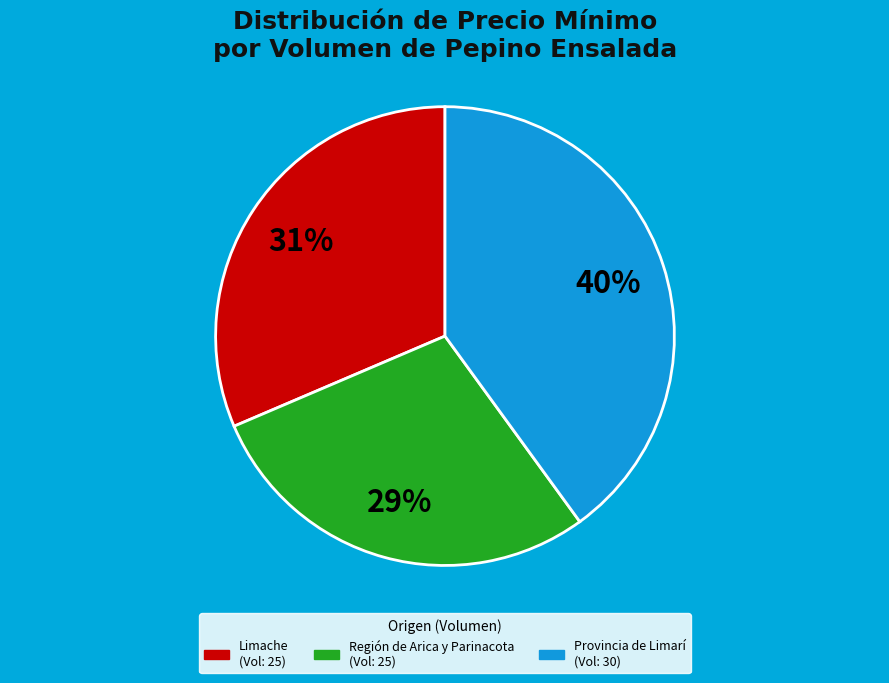

Is there a majority slice in this chart?

No